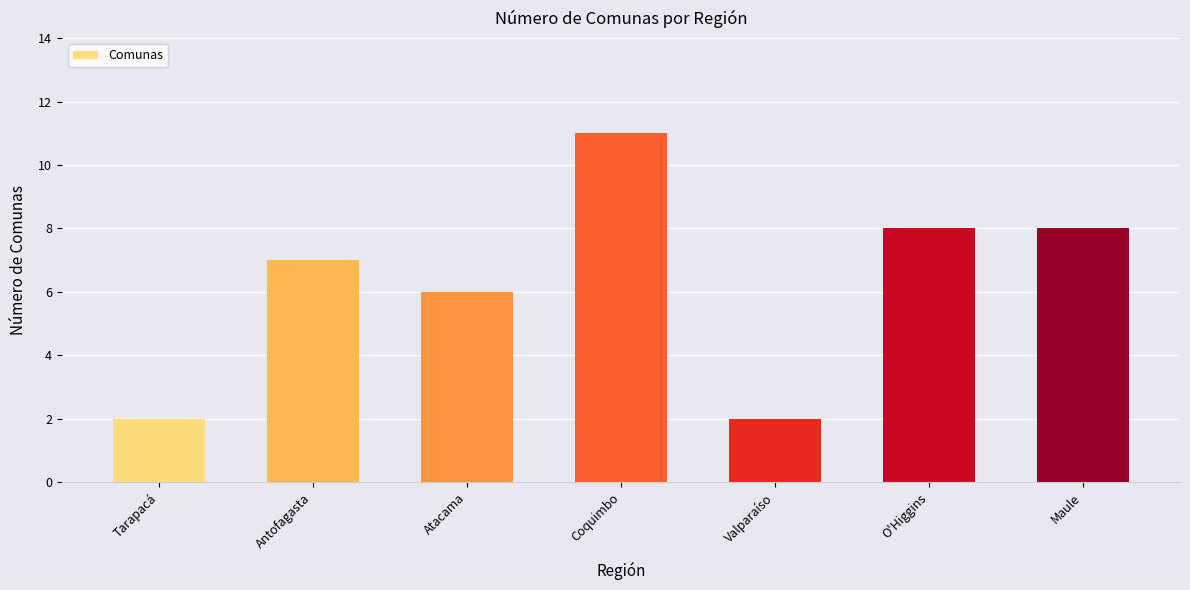

What is the minimum value shown in the chart?

2